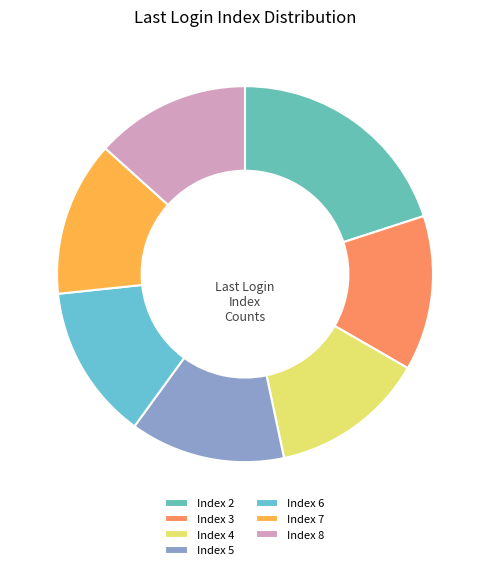

Does any single category account for the majority?

No